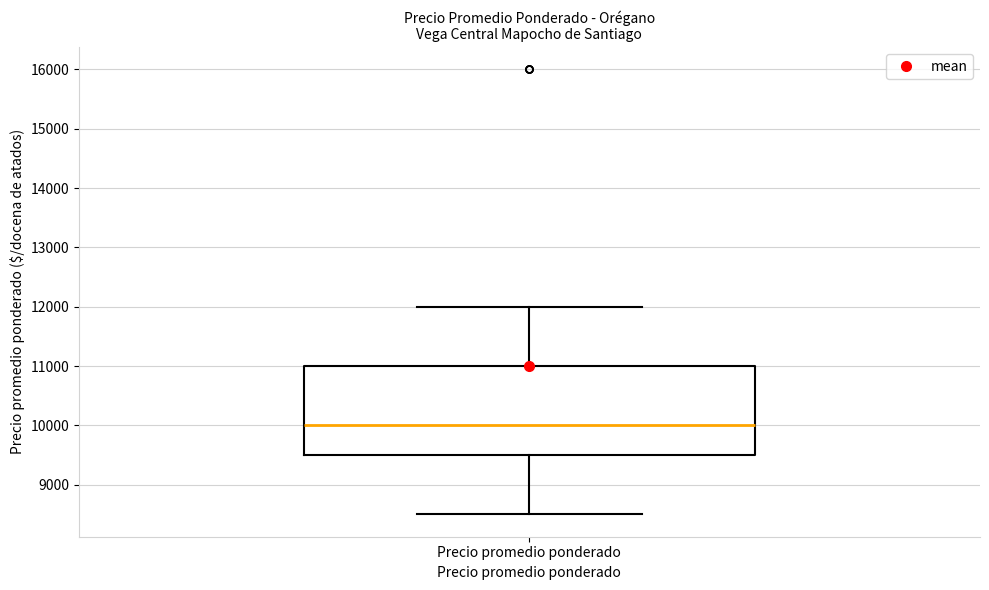

Where is the upper edge of the box for Precio promedio ponderado on the y-axis? The values are not printed on the chart, so give them approximately, as read against the axis.

11000